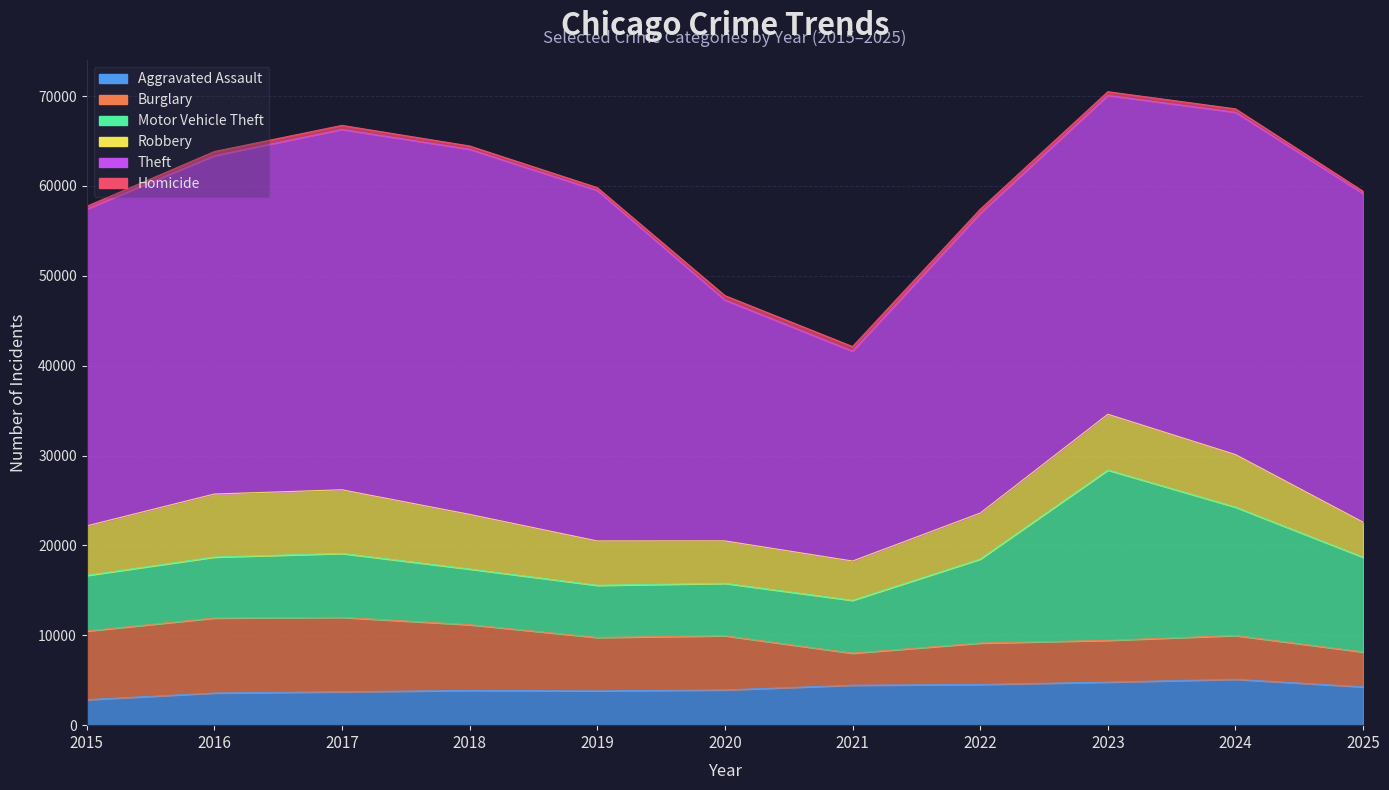

What is the minimum value for Motor Vehicle Theft?

5805